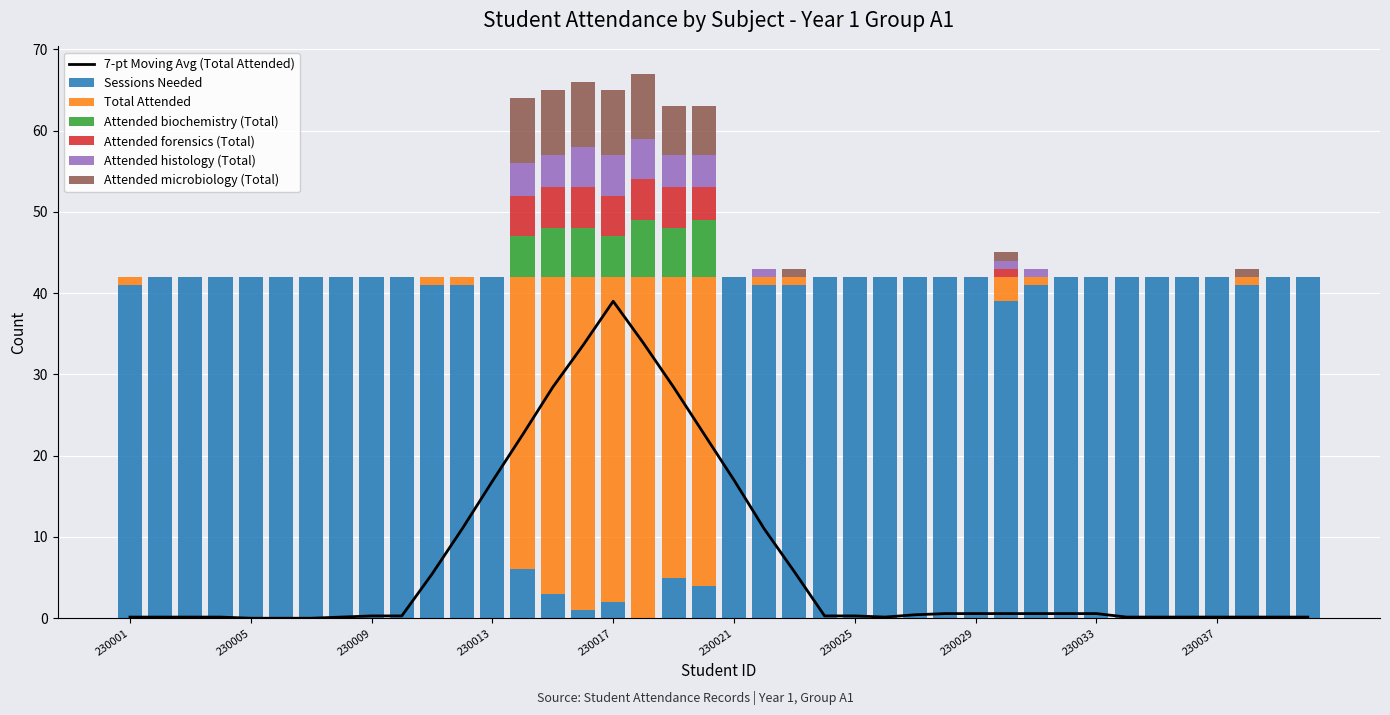

What is the highest value of the Sessions Needed series?

42